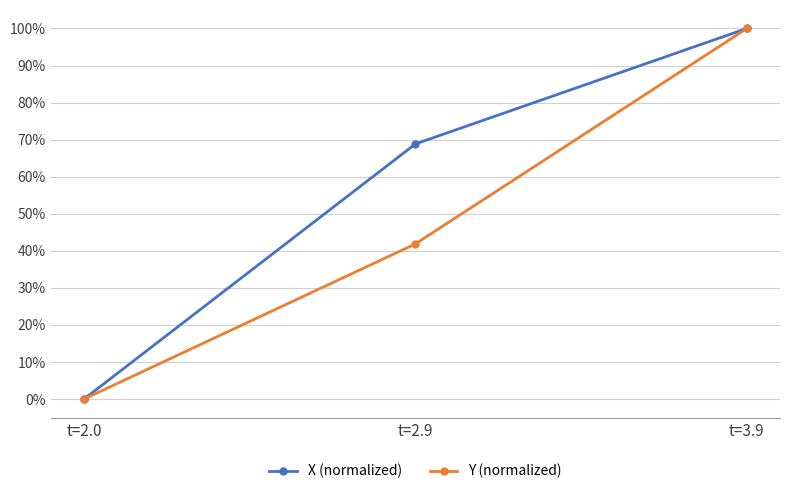

Rank the categories by Y (normalized) value from lowest to highest.

t=2.0, t=2.9, t=3.9